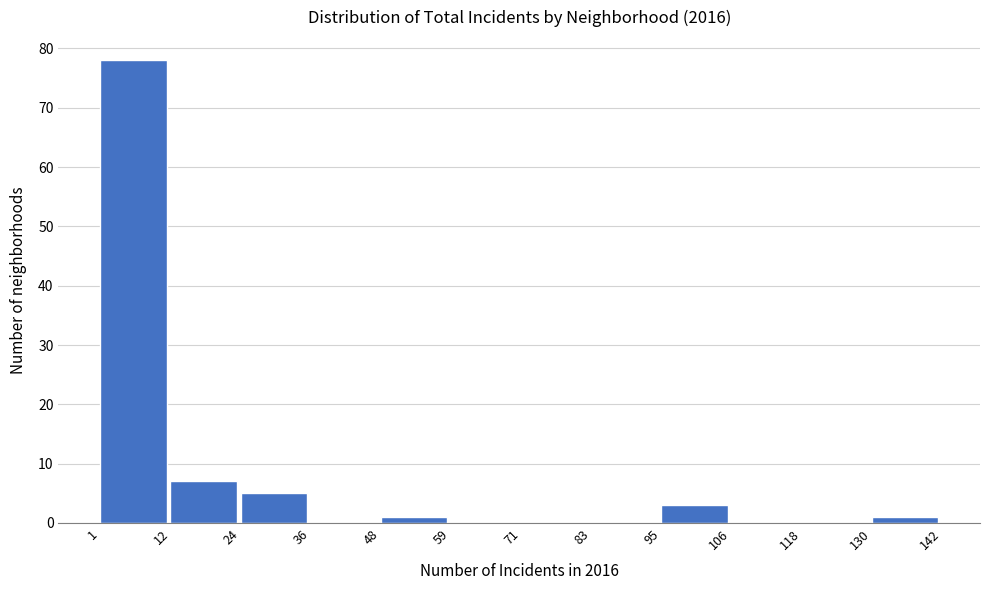

Which range on the x-axis has the tallest bar?

1 to 12